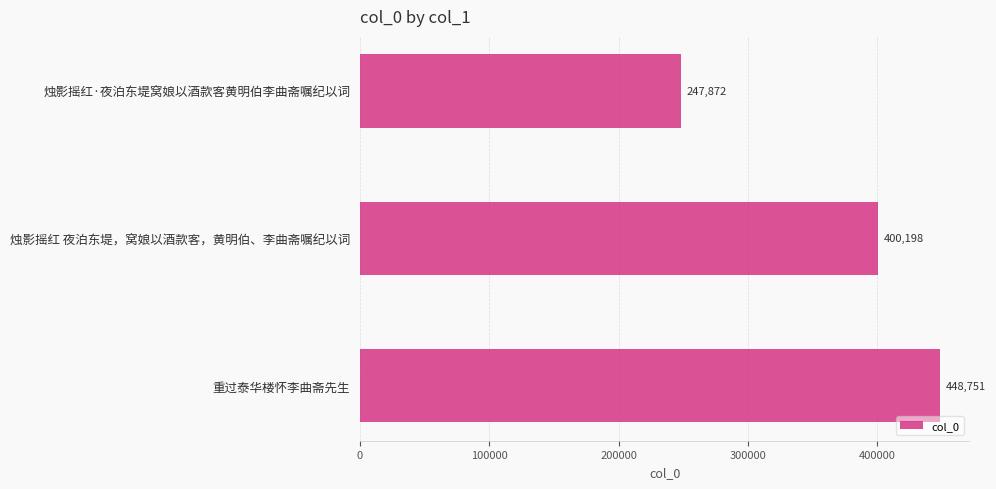

At which category does the chart reach its peak across all series?

重过泰华楼怀李曲斋先生